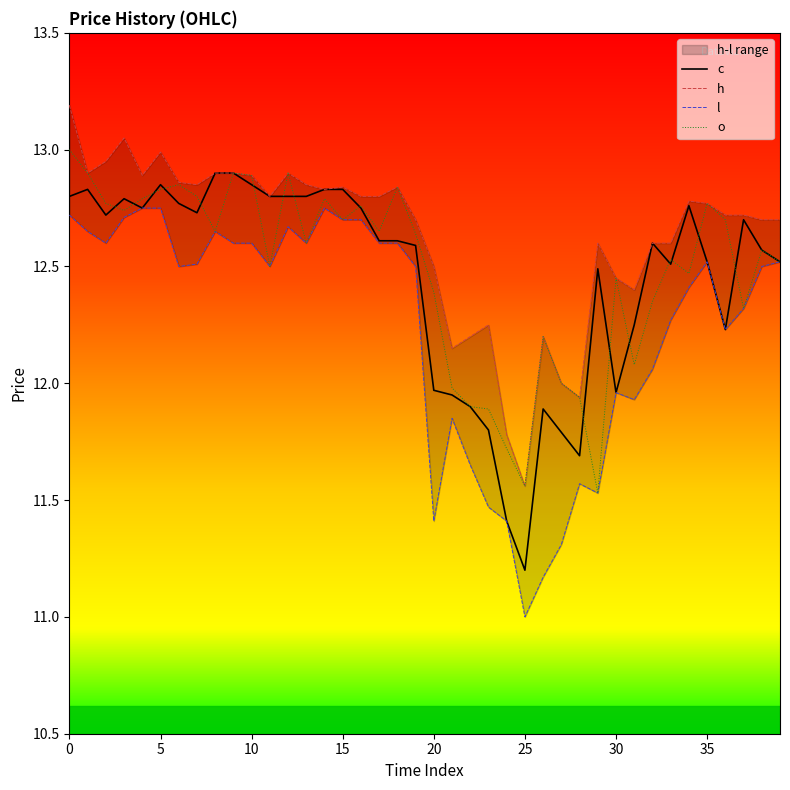

True or false: h has more than 0 points higher than both neighbors.

True